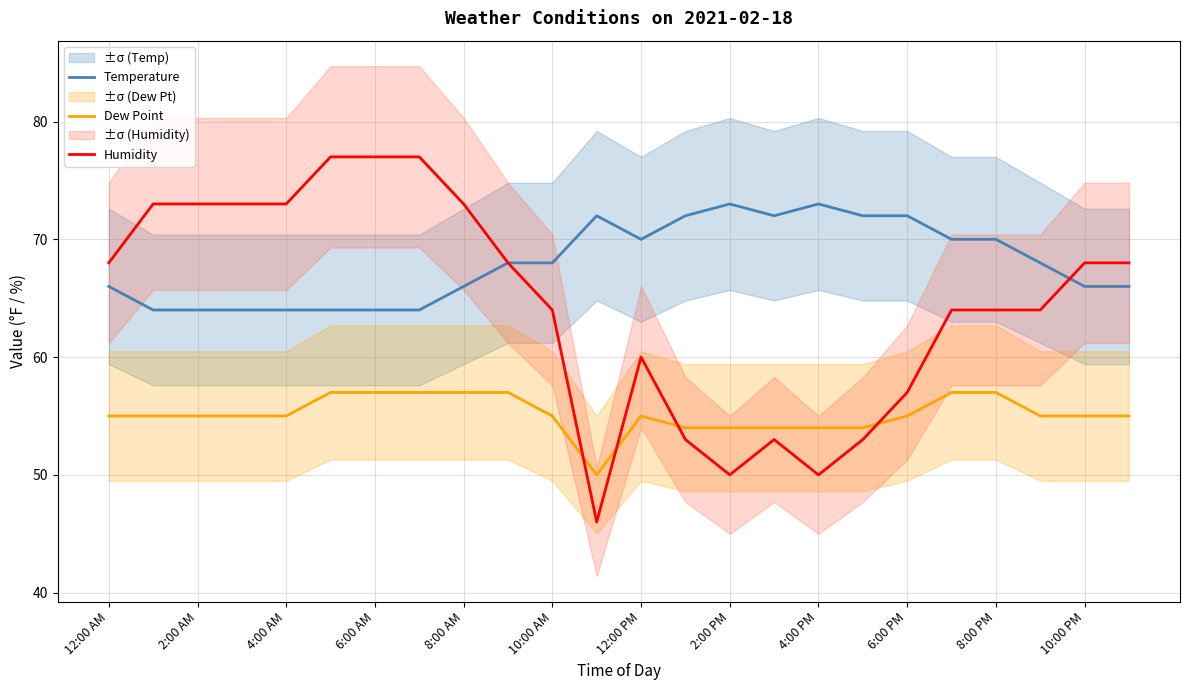

Is the value of Temperature at 4:00 AM greater than the value of Humidity at 4:00 AM?

No